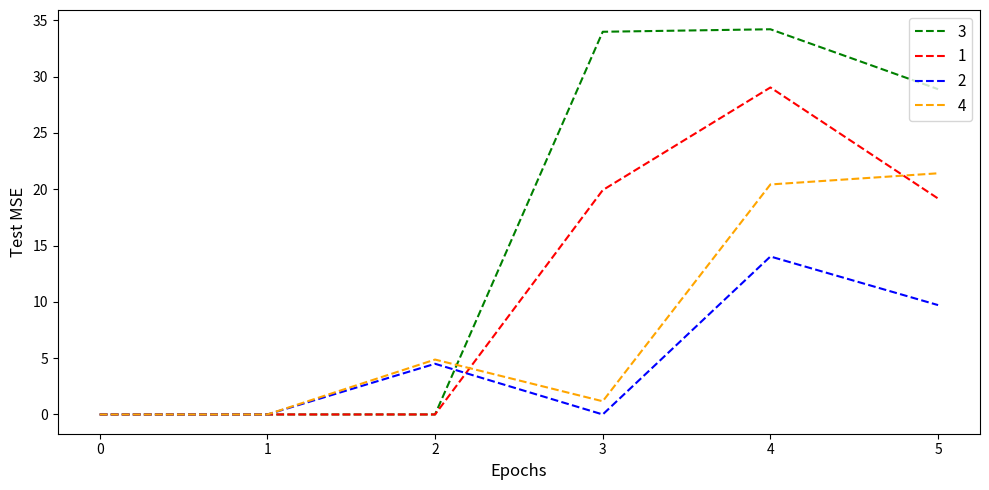

Rank the series by their maximum value, from lowest to highest.

2, 4, 1, 3